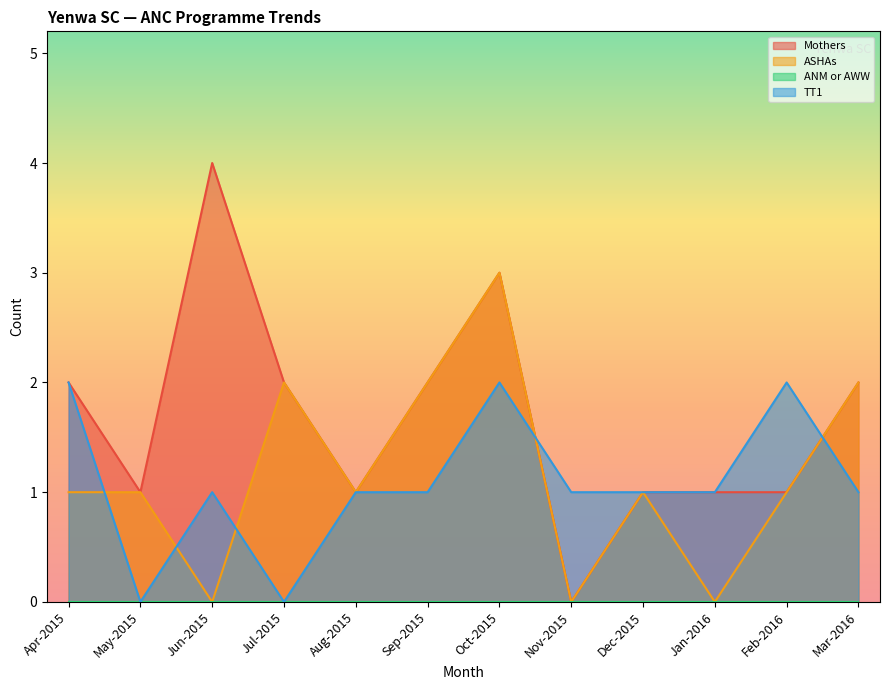

Does the chart display data point markers on the line(s)?

No